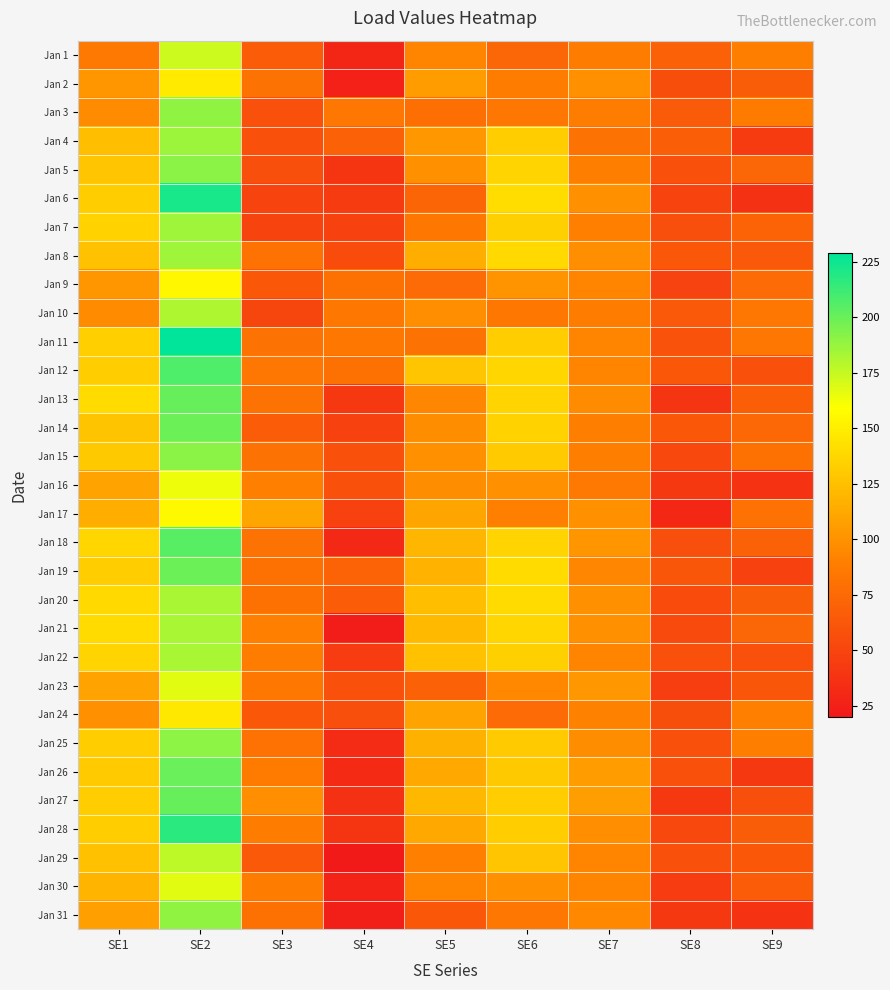

How many series are shown in this chart?

31